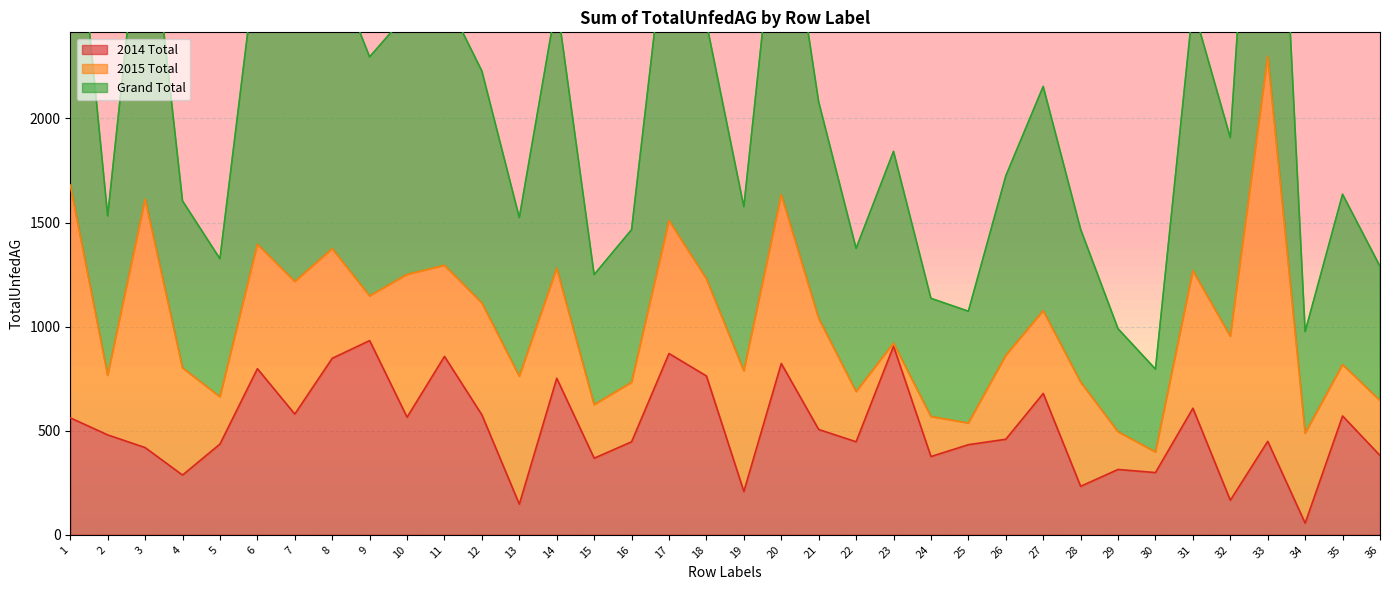

Is it true that Grand Total equals 969 at 6?

False